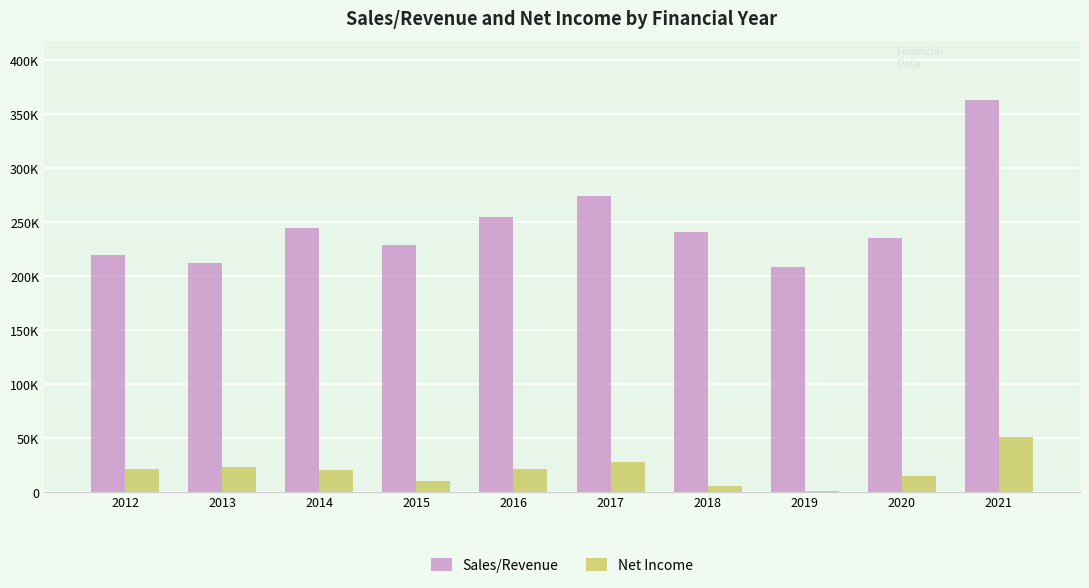

Rank the series by their maximum value, from lowest to highest.

Net Income, Sales/Revenue